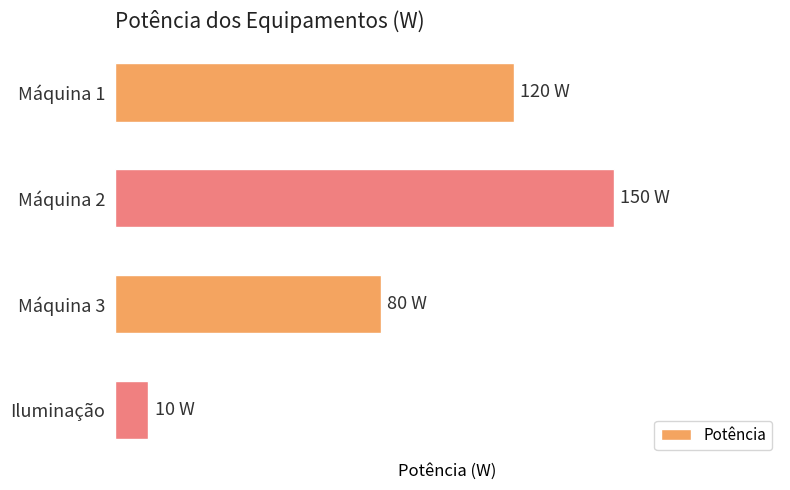

What is the smallest value displayed?

10